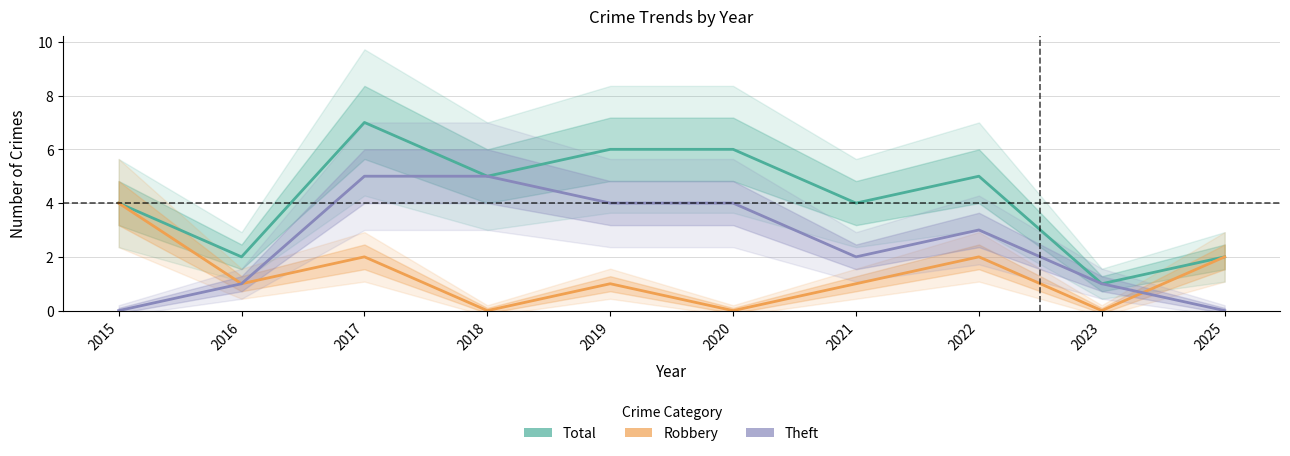

Reading left to right, list all the values displayed in this chart.

Total: 4	2	7	5	6	6	4	5	1	2
Robbery: 4	1	2	0	1	0	1	2	0	2
Theft: 0	1	5	5	4	4	2	3	1	0